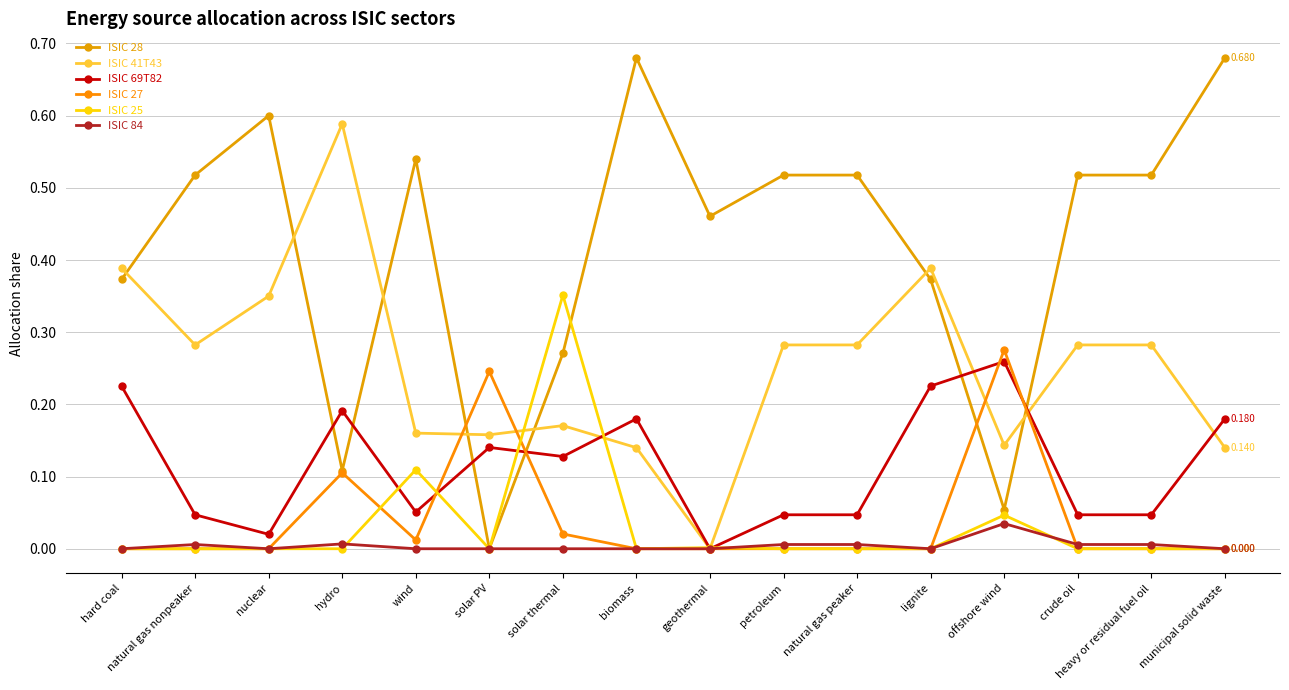

List the series in order of their peak value, lowest first.

ISIC 84, ISIC 69T82, ISIC 27, ISIC 25, ISIC 41T43, ISIC 28